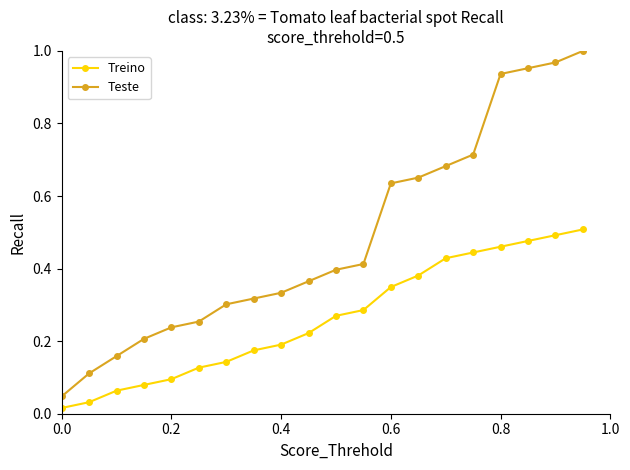

List the series in order of their overall mean, lowest first.

Treino, Teste